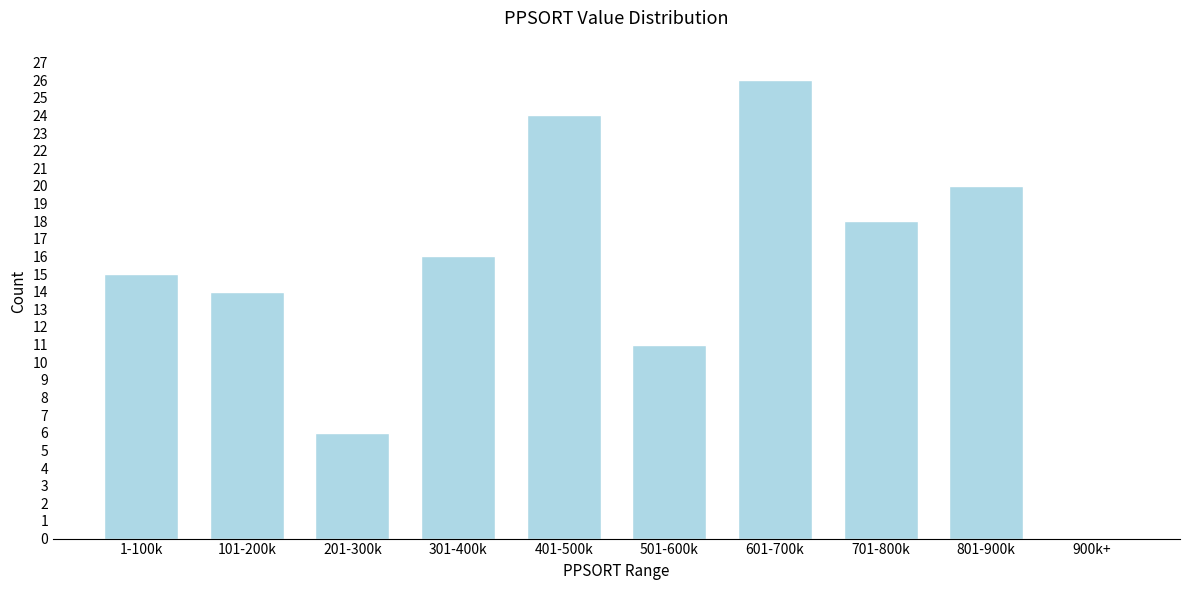

Reading right to left, extract all data points from this chart.

900k+=0	801-900k=20	701-800k=18	601-700k=26	501-600k=11	401-500k=24	301-400k=16	201-300k=6	101-200k=14	1-100k=15